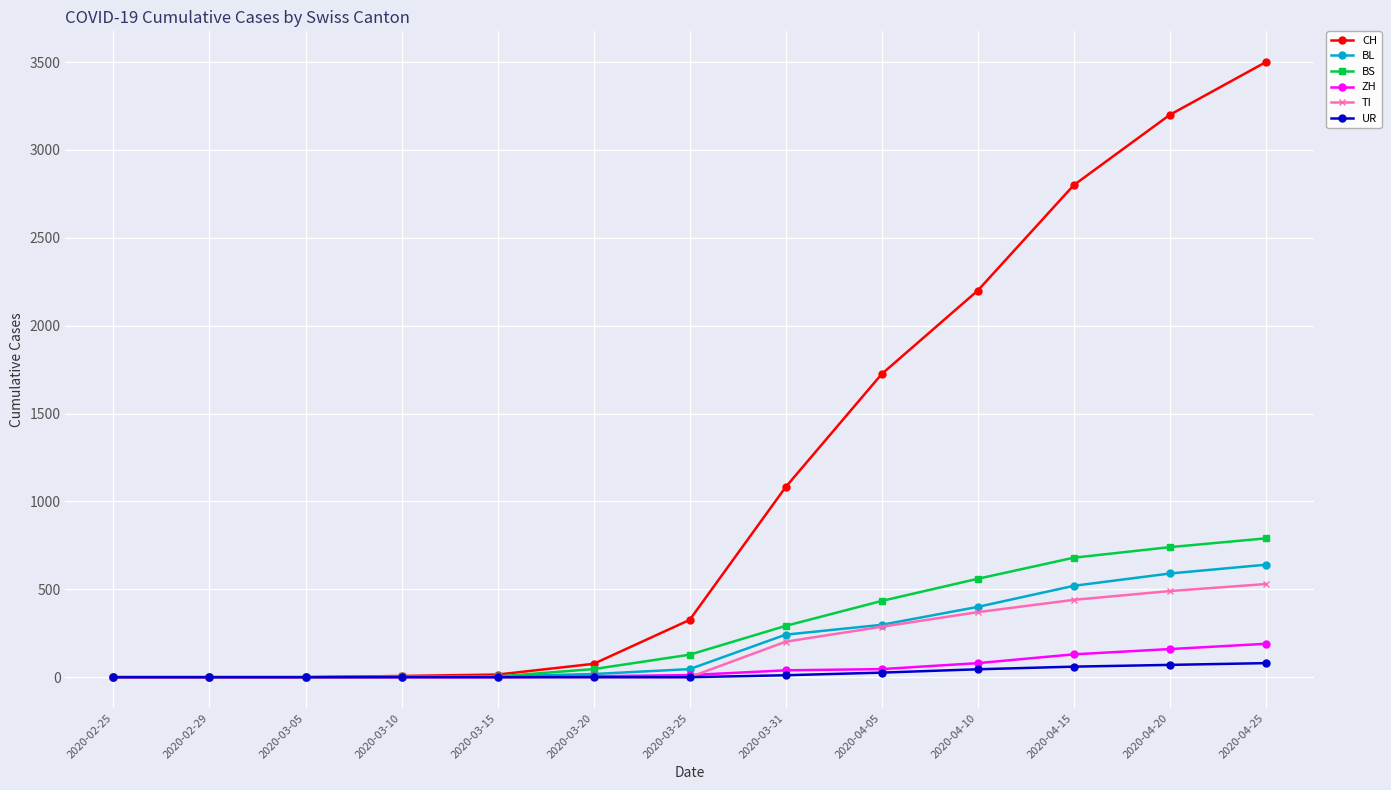

The value of BL at 2020-02-25 is 0. True or false?

True